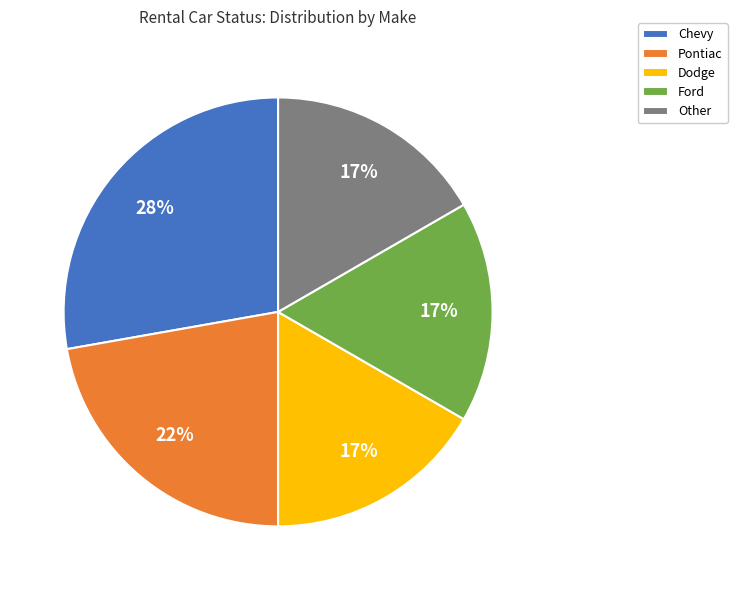

How many segments does this pie chart have?

5